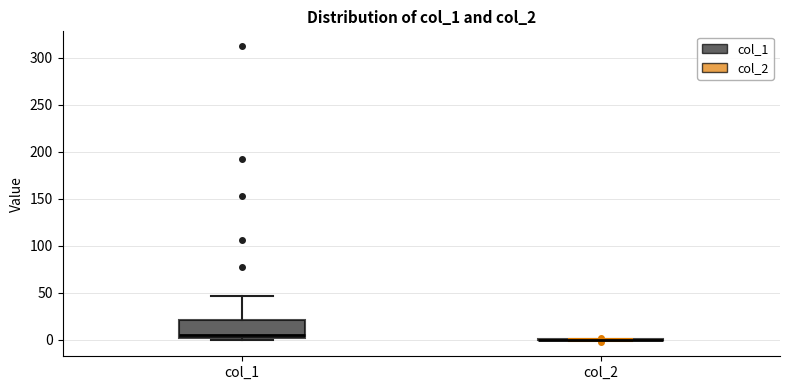

Where is the upper edge of the box for col_1 on the y-axis? The values are not printed on the chart, so give them approximately, as read against the axis.

20